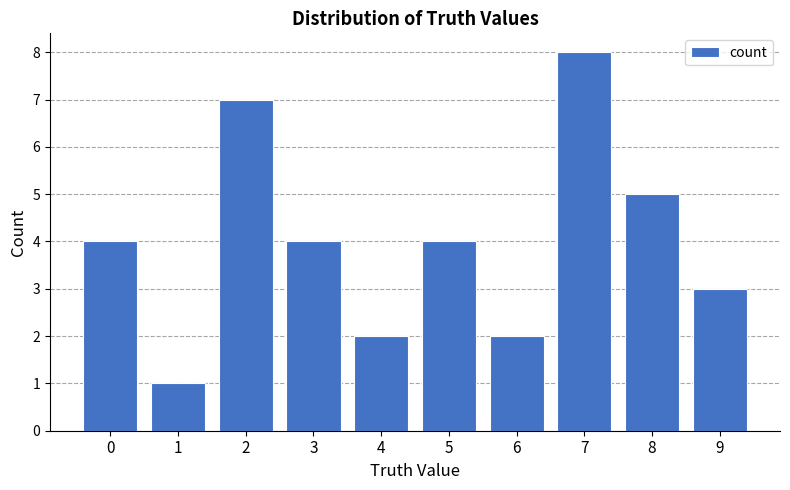

The value at 6 is 3. True or false?

False